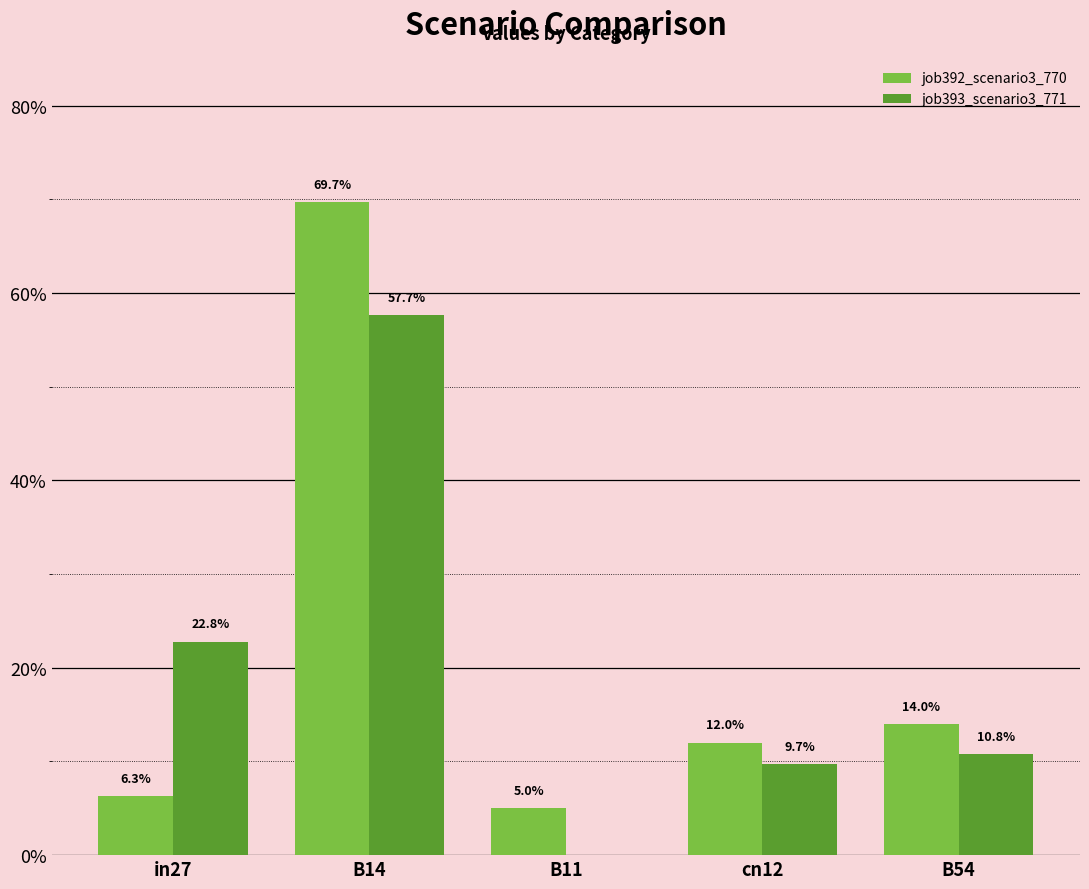

What are all the series names shown in the legend?

job392_scenario3_770, job393_scenario3_771